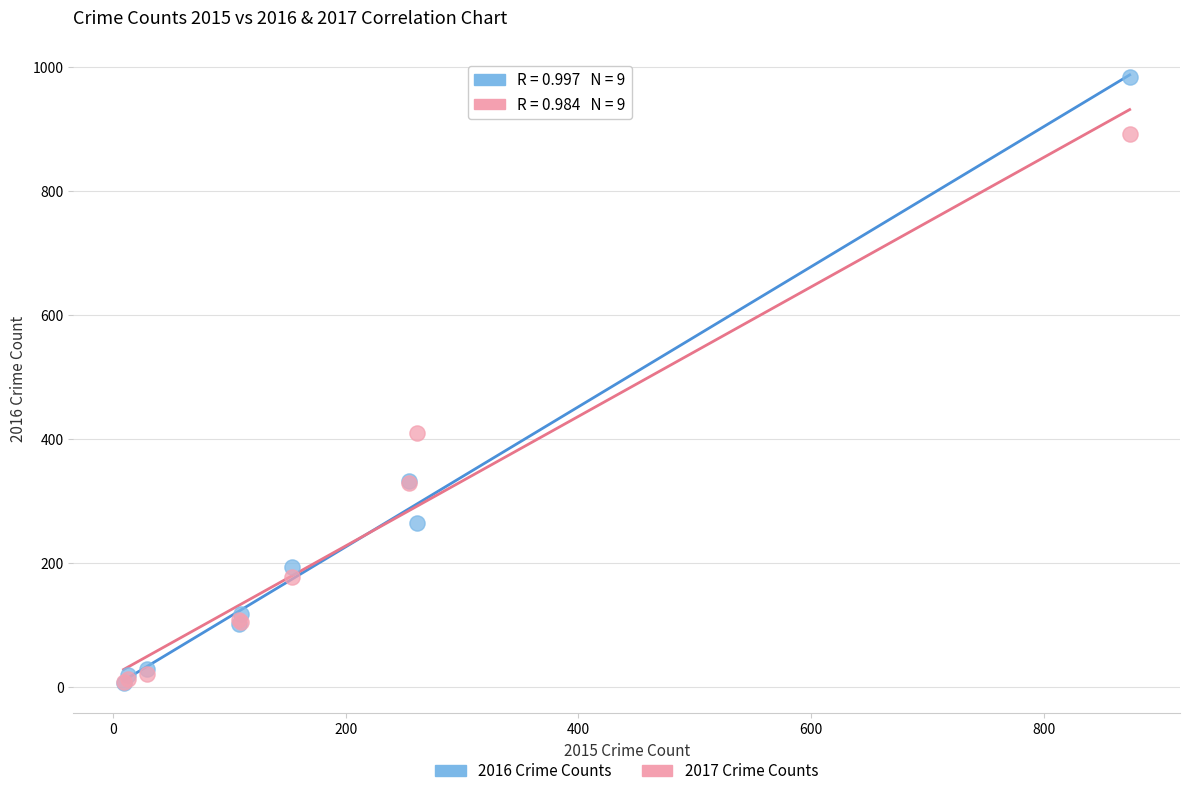

Across all series, what Y value is closest to 495?

411